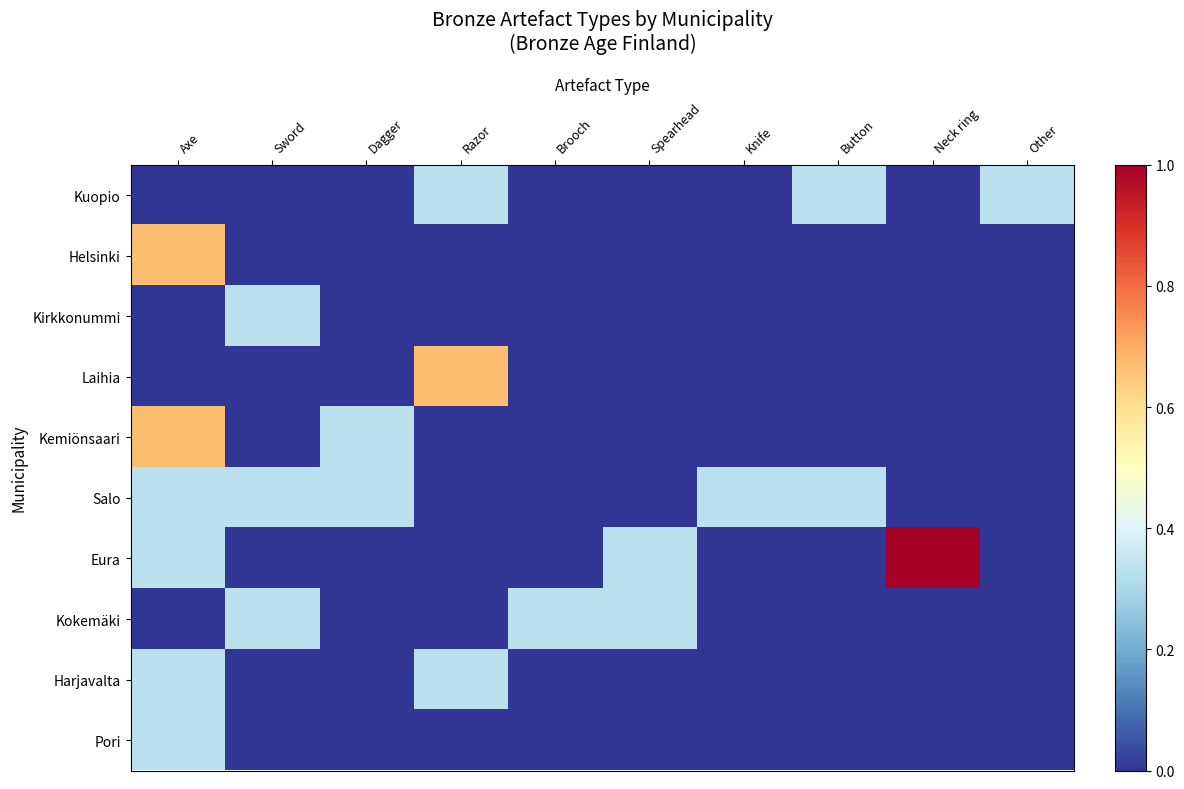

Which series has the largest total across all categories?

Salo